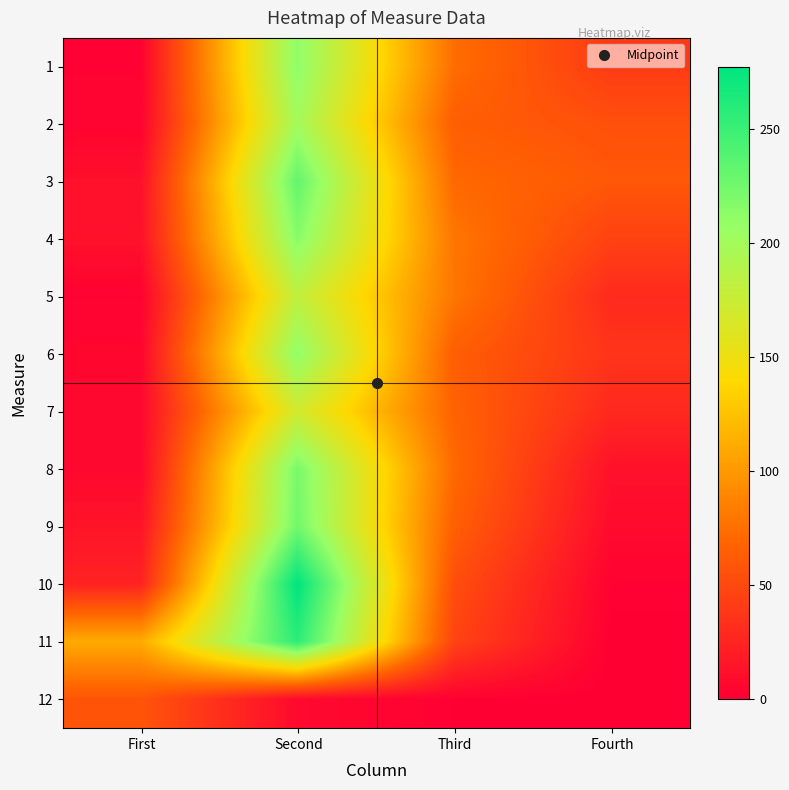

Reading left to right, what are all the values shown in this chart?

1: First=2	Second=212	Third=74	Fourth=40
2: First=3	Second=200	Third=64	Fourth=55
3: First=11	Second=232	Third=71	Fourth=60
4: First=12	Second=215	Third=79	Fourth=45
5: First=2	Second=181	Third=79	Fourth=29
6: First=5	Second=211	Third=64	Fourth=36
7: First=6	Second=170	Third=67	Fourth=28
8: First=6	Second=222	Third=71	Fourth=12
9: First=14	Second=225	Third=65	Fourth=8
10: First=24	Second=277	Third=53	Fourth=2
11: First=111	Second=257	Third=46	Fourth=0
12: First=58	Second=7	Third=1	Fourth=0